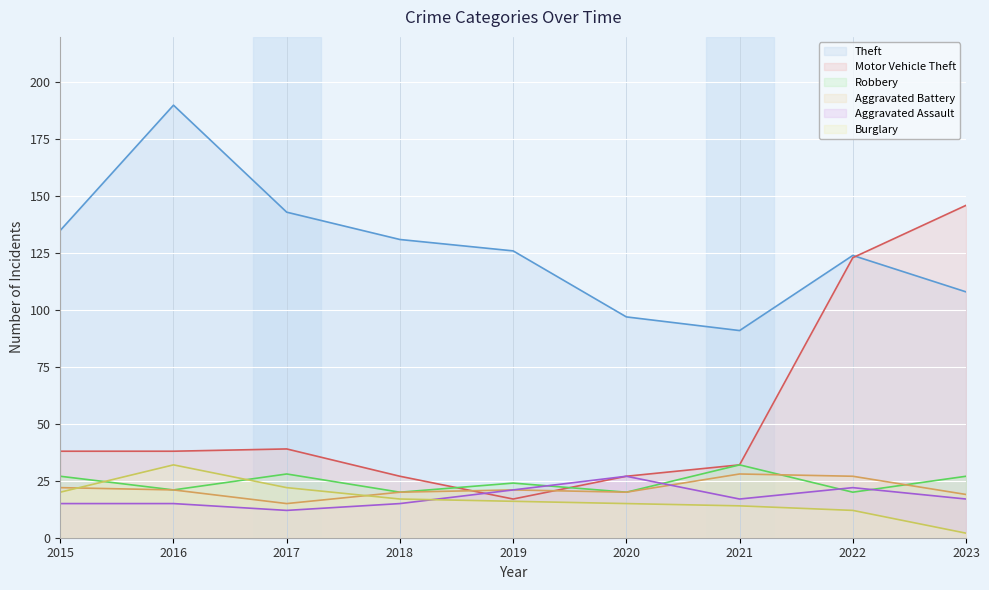

Reading left to right, what are all the values shown in this chart?

Theft: 135	190	143	131	126	97	91	124	108
Motor Vehicle Theft: 38	38	39	27	17	27	32	123	146
Robbery: 27	21	28	20	24	20	32	20	27
Aggravated Battery: 22	21	15	20	21	20	28	27	19
Aggravated Assault: 15	15	12	15	21	27	17	22	17
Burglary: 20	32	22	17	16	15	14	12	2